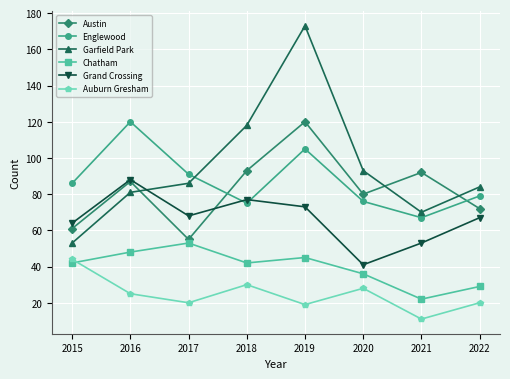

What is the total value across all series at 2018?

435